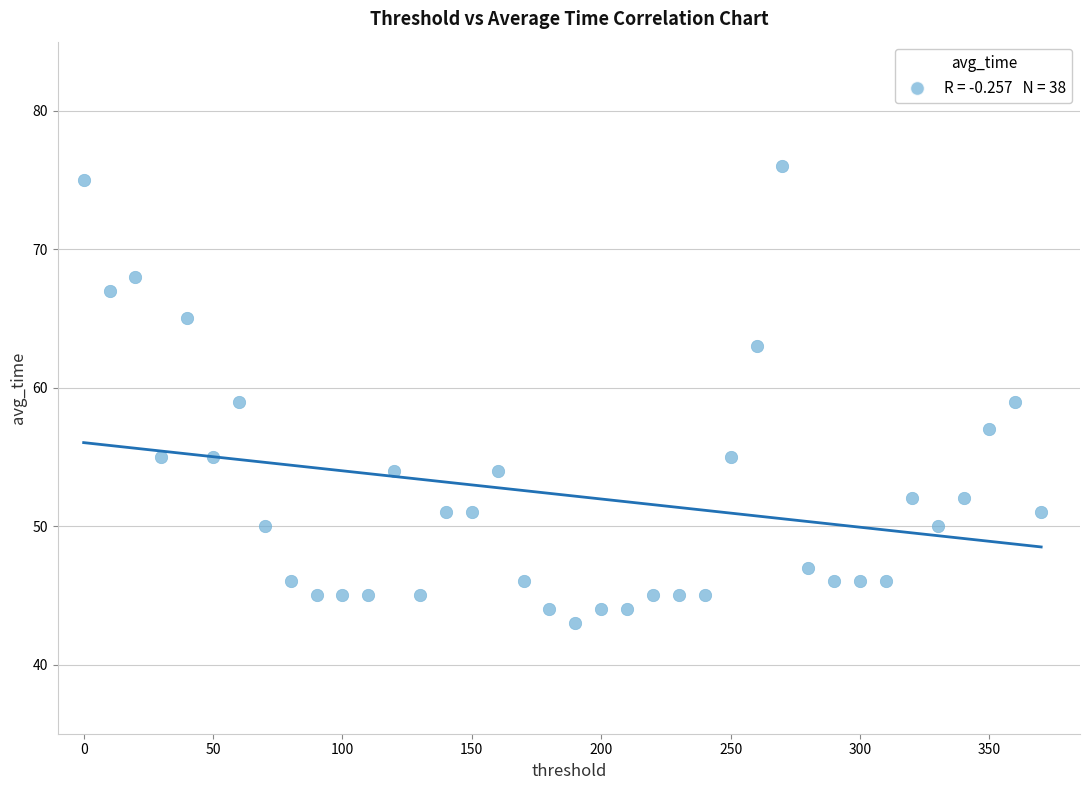

What is the range of X values (max minus min)?

370